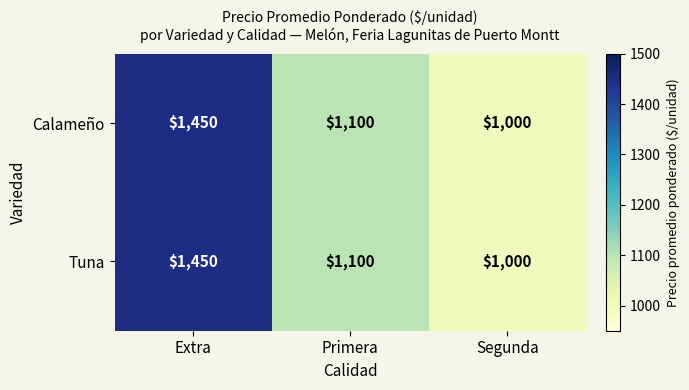

At which label does Calameño first exceed 1100?

Extra